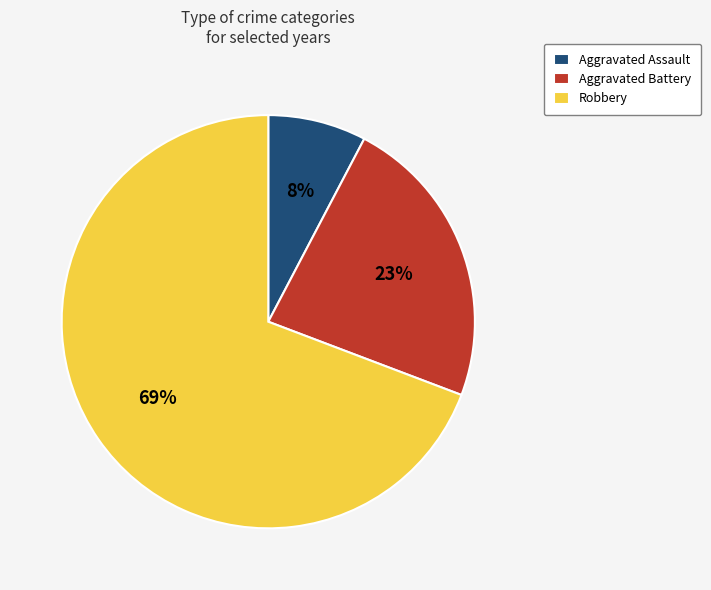

To the nearest percent, what is the average slice percentage?

33%